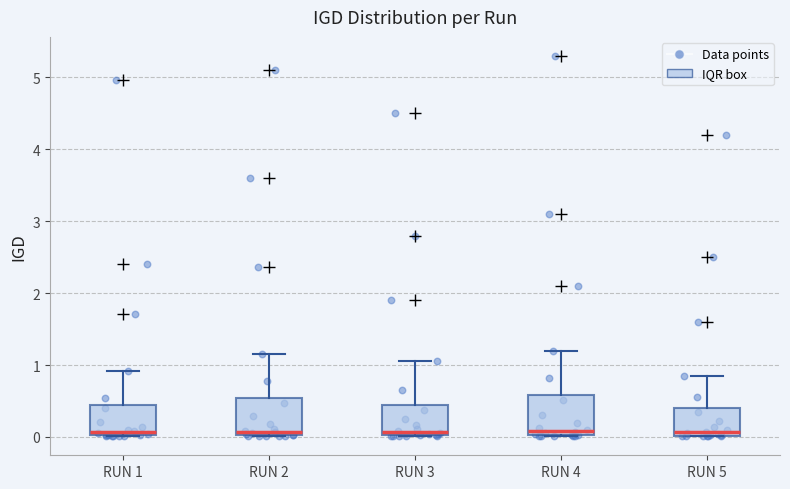

Where does the upper whisker of the box for RUN 3 end on the y-axis? The values are not printed on the chart, so give them approximately, as read against the axis.

1.1